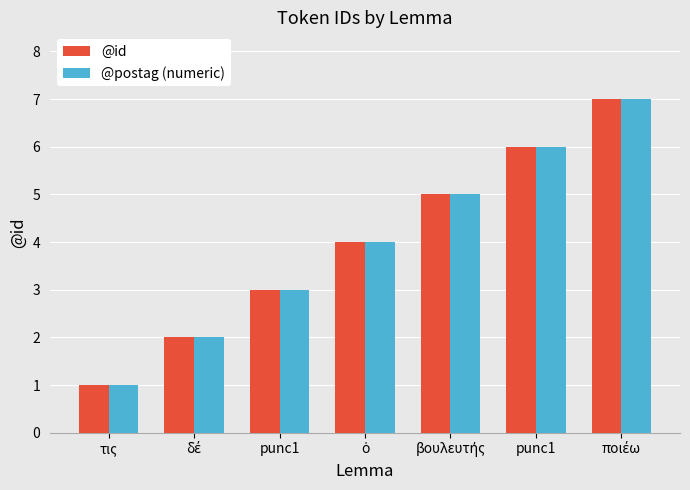

Does the chart contain stacked bars?

No